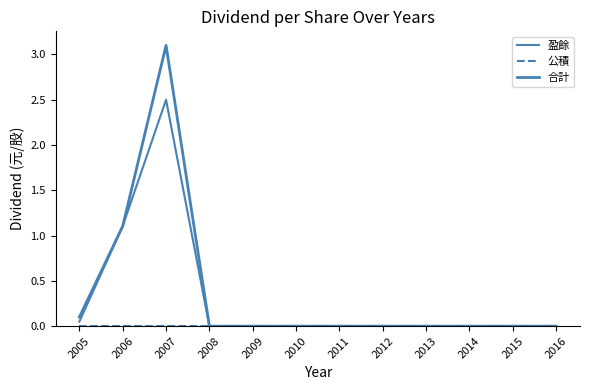

What is the difference between the 合計 values at 2005 and 2012?

0.1